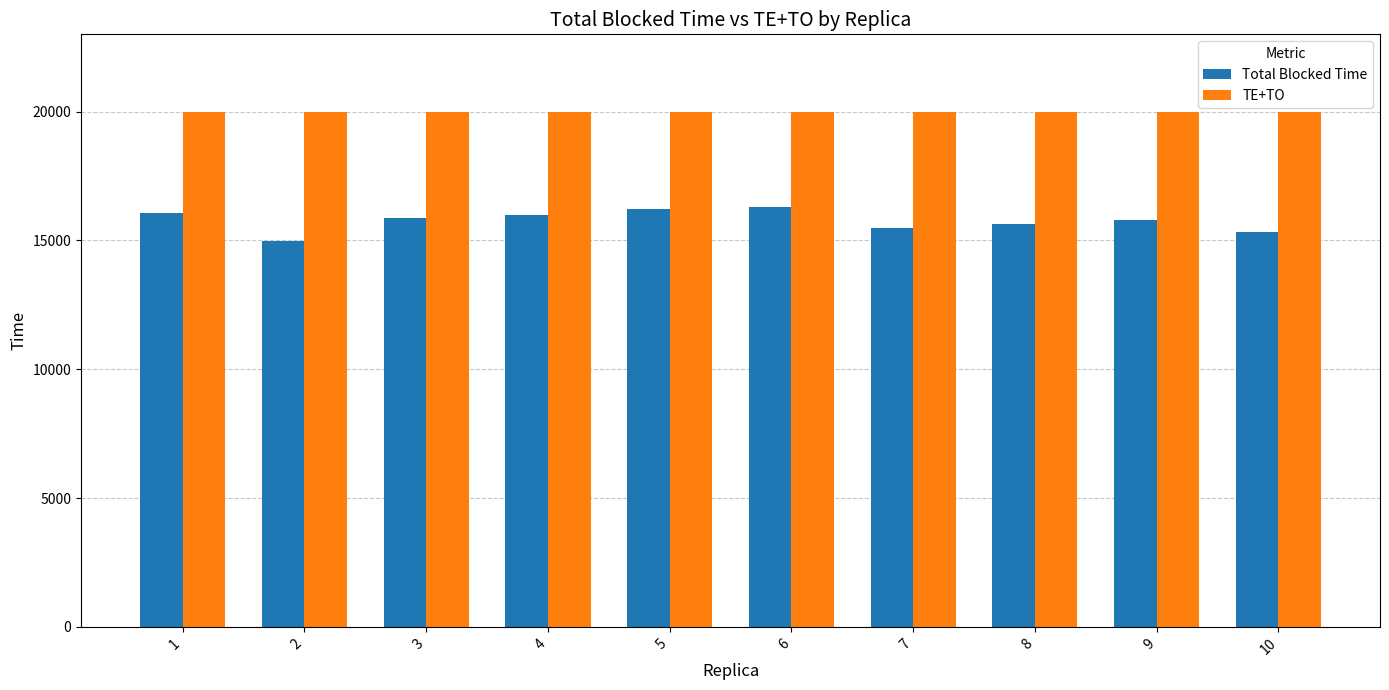

How many bars are there in each group?

2